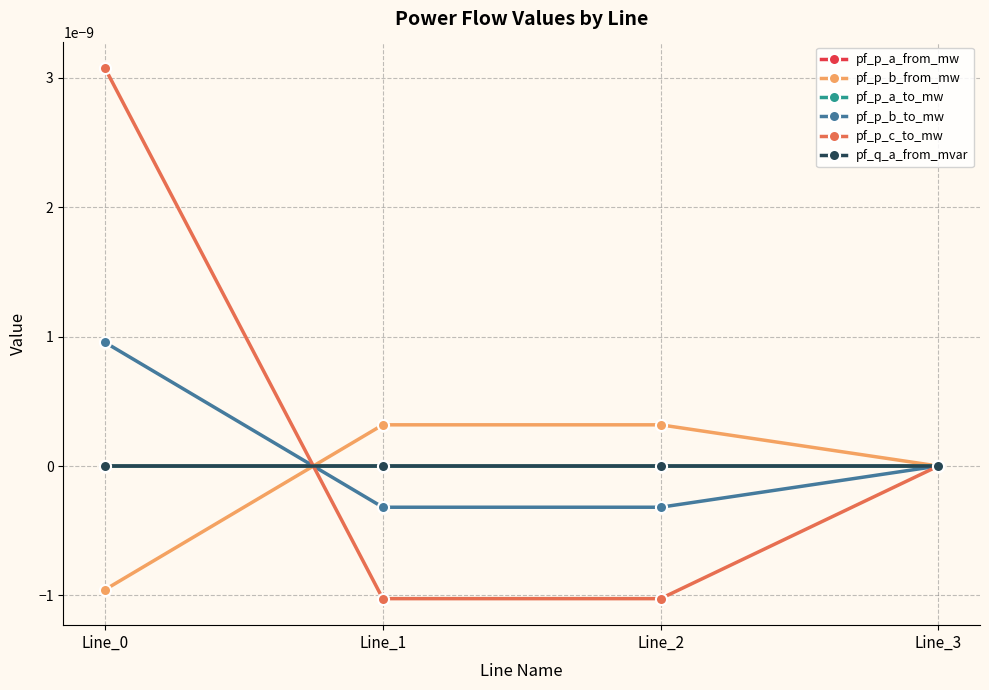

Is it true that pf_p_a_from_mw equals -0.0 at Line_0?

False